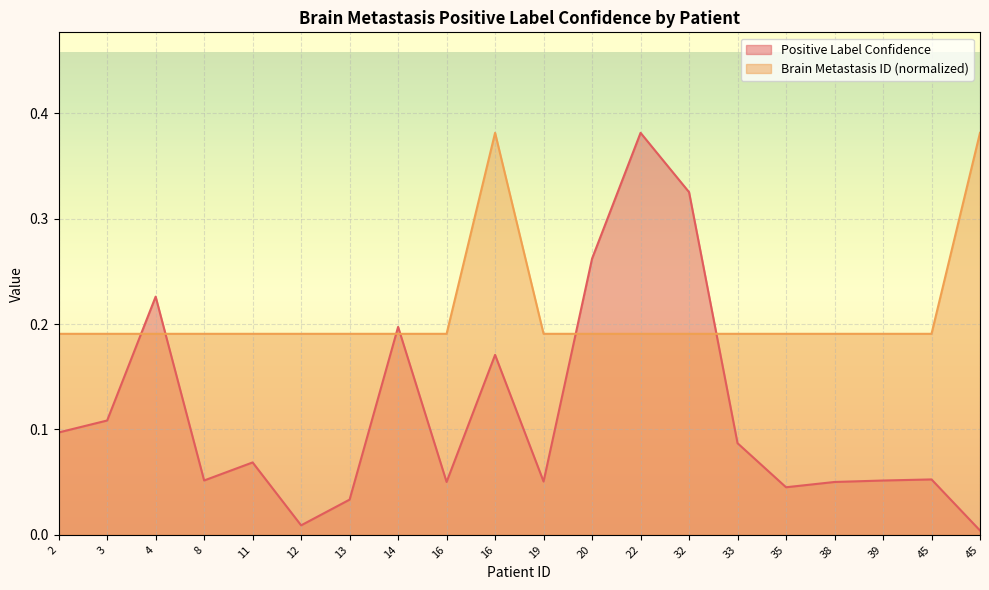

What is the total value across all series at 38?

0.2